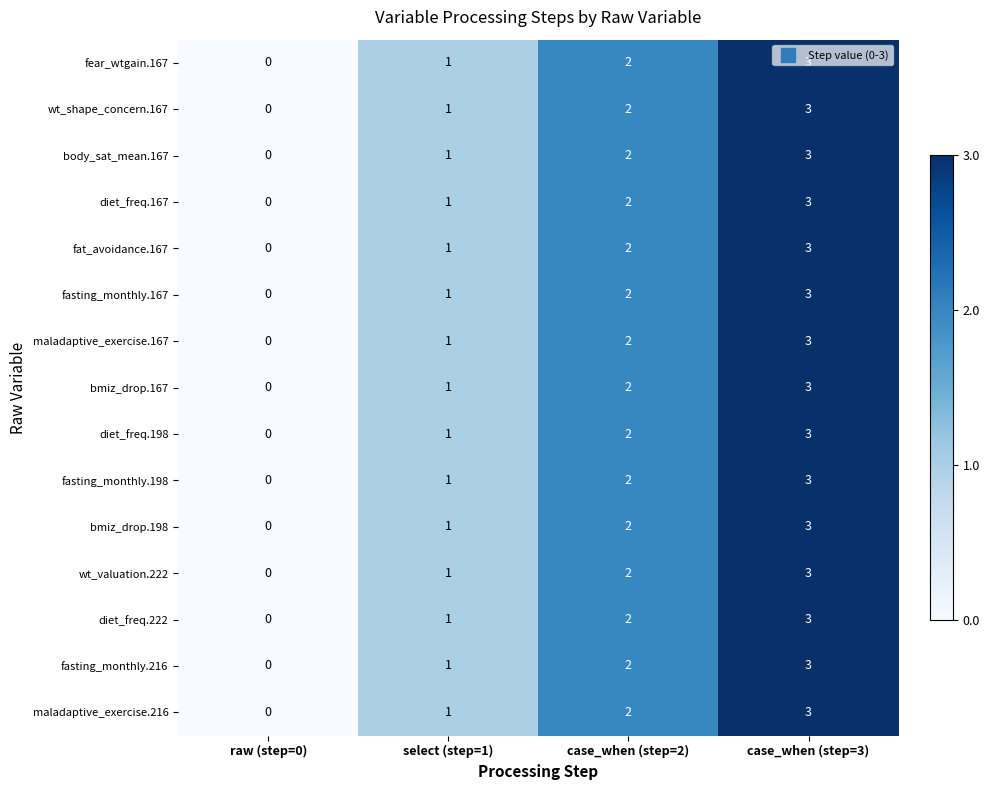

At which category does the chart reach its peak across all series?

case_when (step=3)